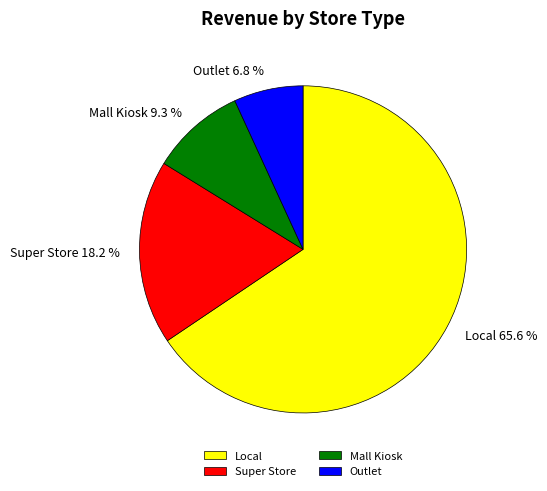

Is it true that Super Store is 24% of the pie?

False